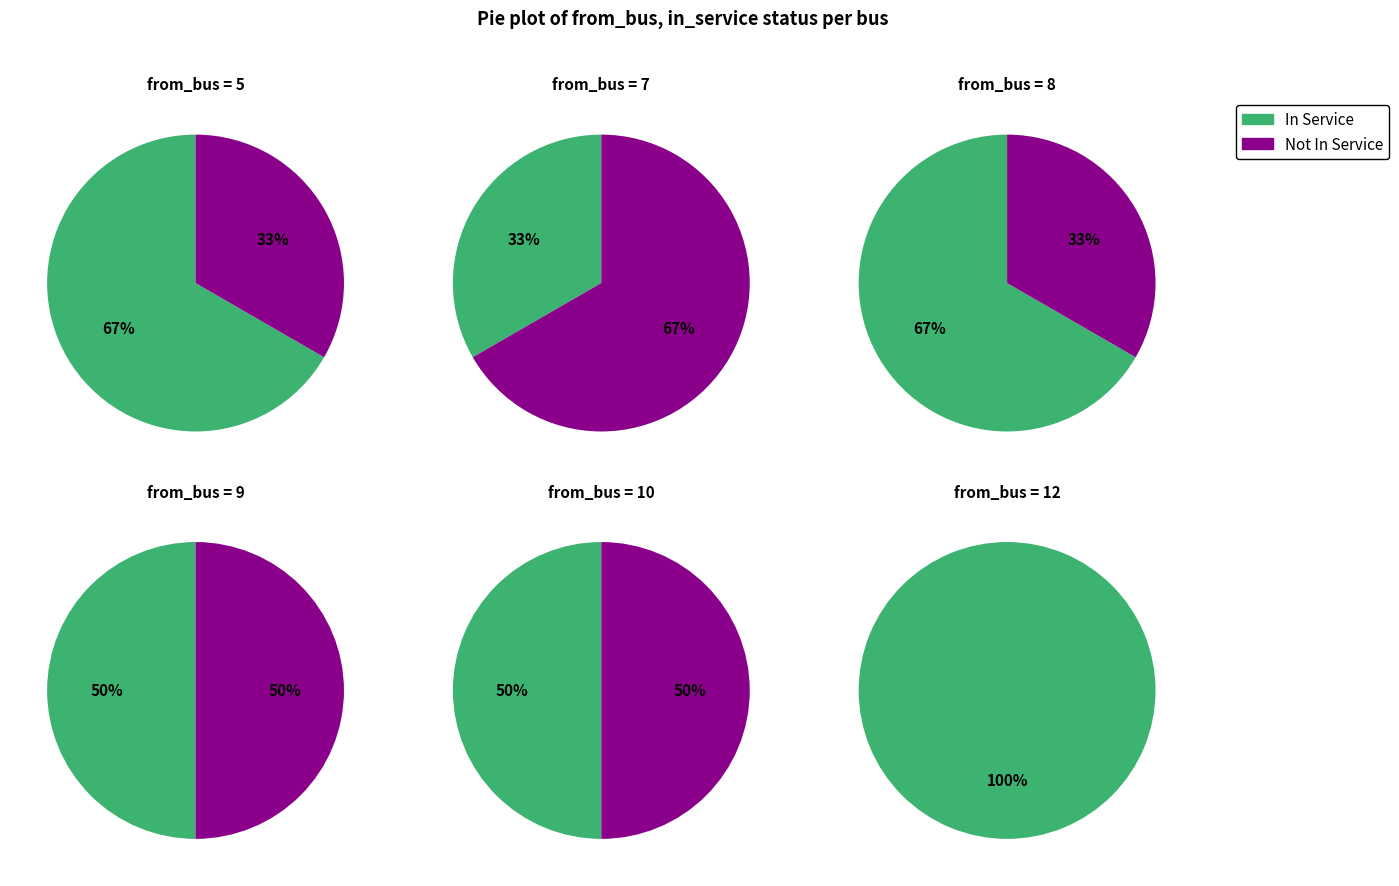

How much of the chart is everything except 5?

70.0%